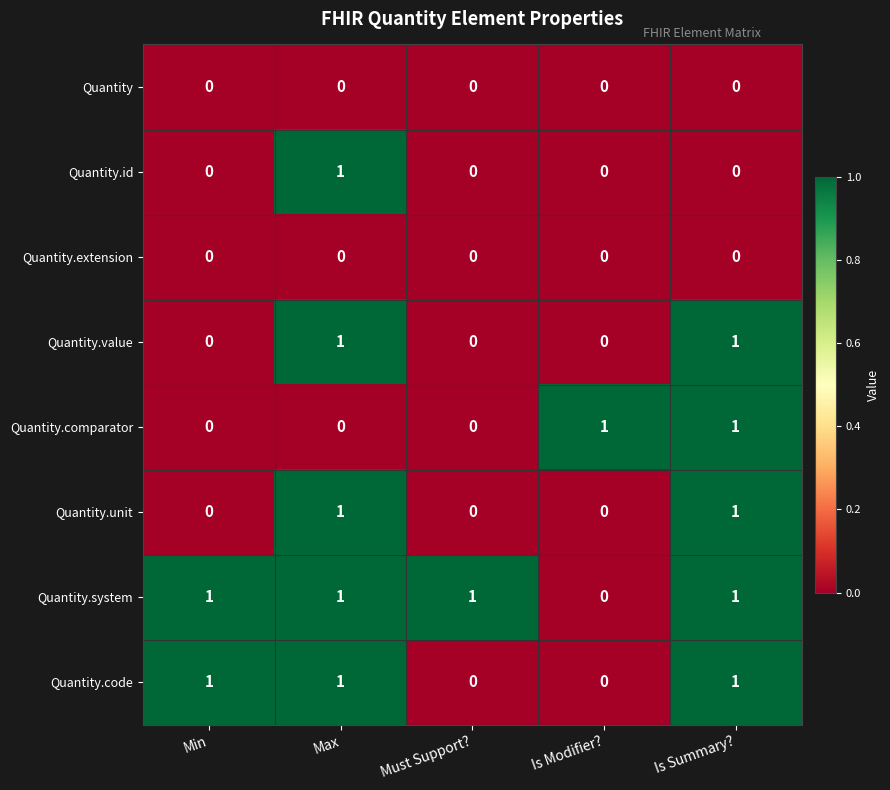

The value of Quantity.code at Is Summary? is 1. True or false?

True